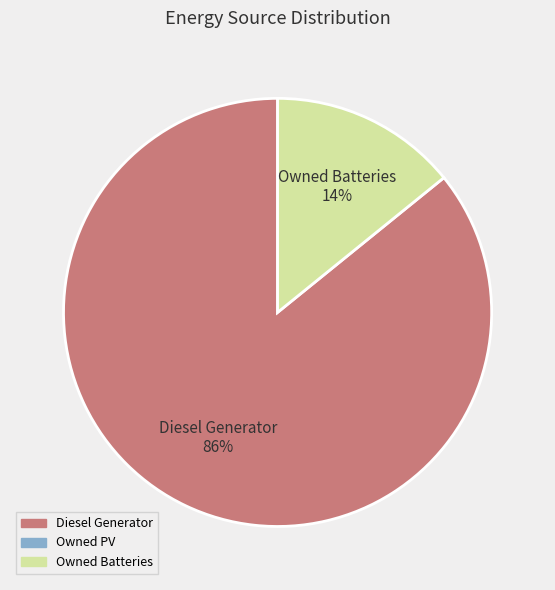

To the nearest percent, what is the average slice percentage?

50%